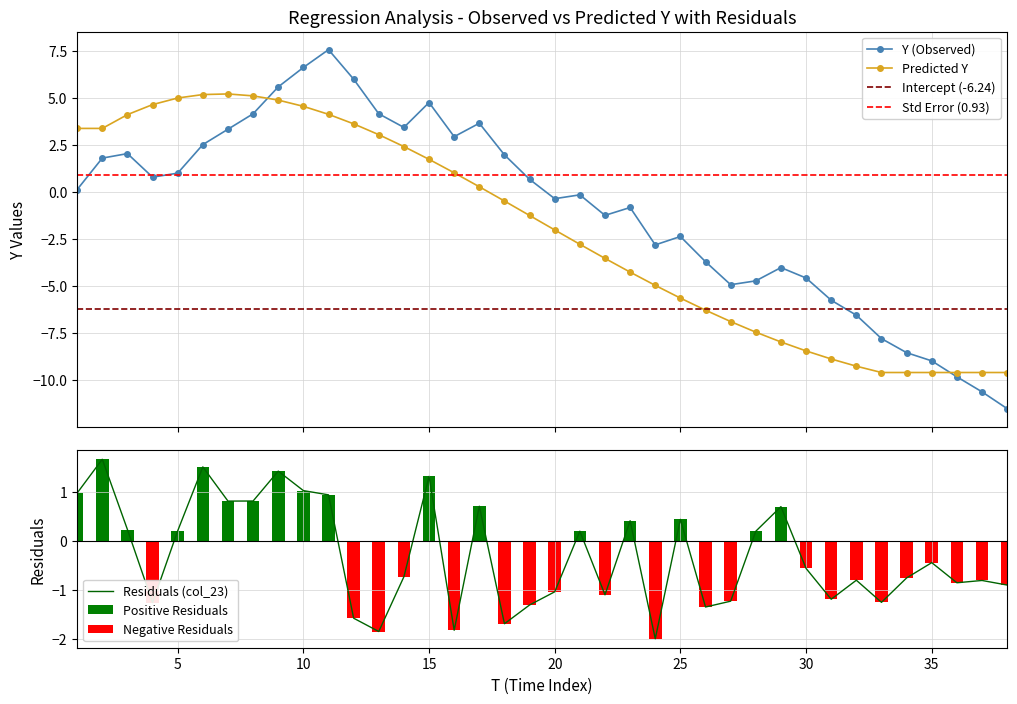

What is the value of the Y (Observed) bar at the 23rd from the left?

-0.8